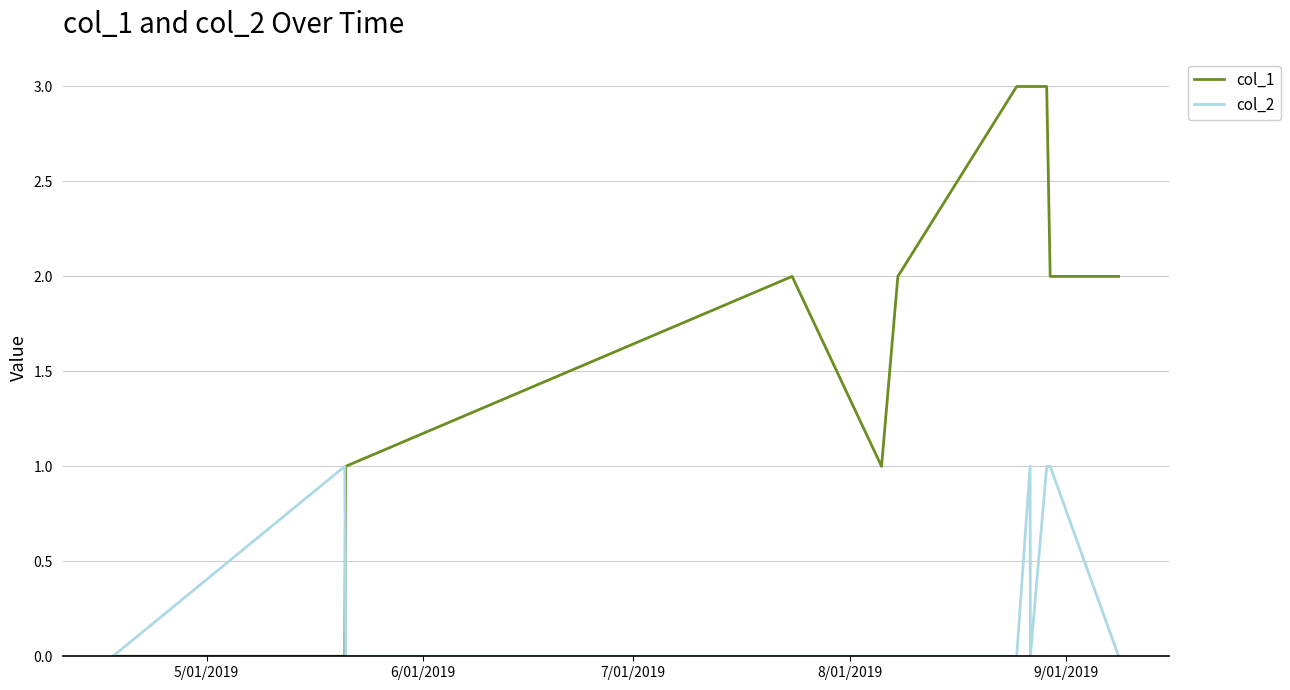

Which series has the largest total across all categories?

col_1